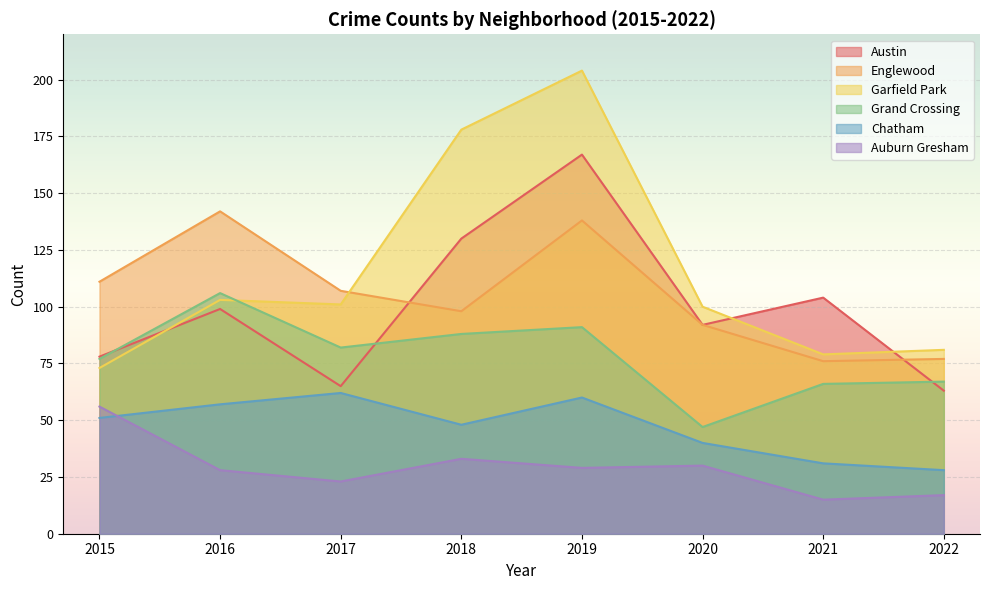

What is the sum of all Austin values?

798